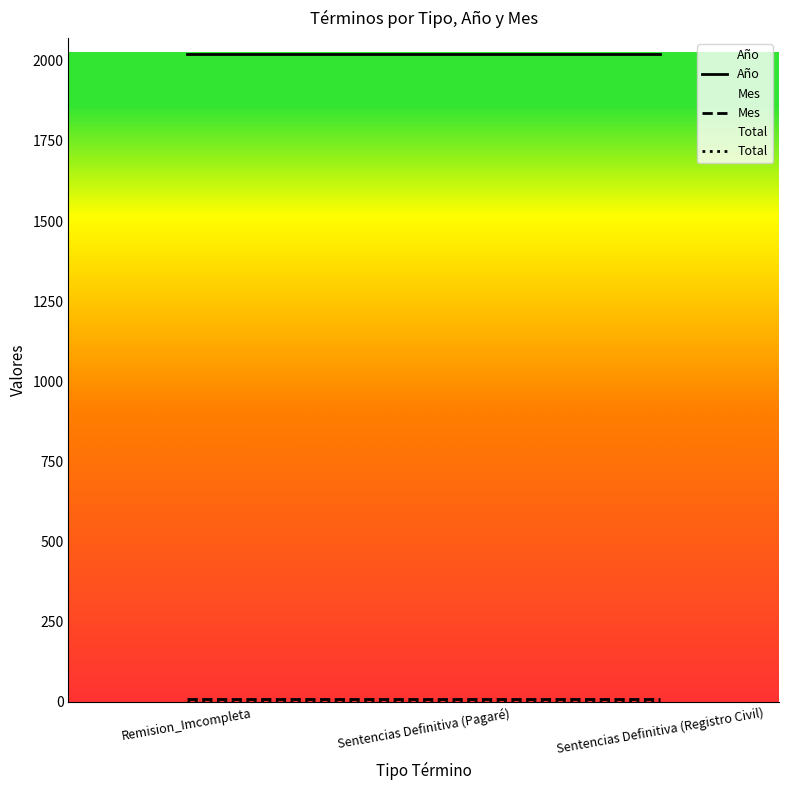

Reading left to right, transcribe all the data shown in this chart.

Año: 2021	2021	2021
Mes: 10	10	10
Total: 1	1	1